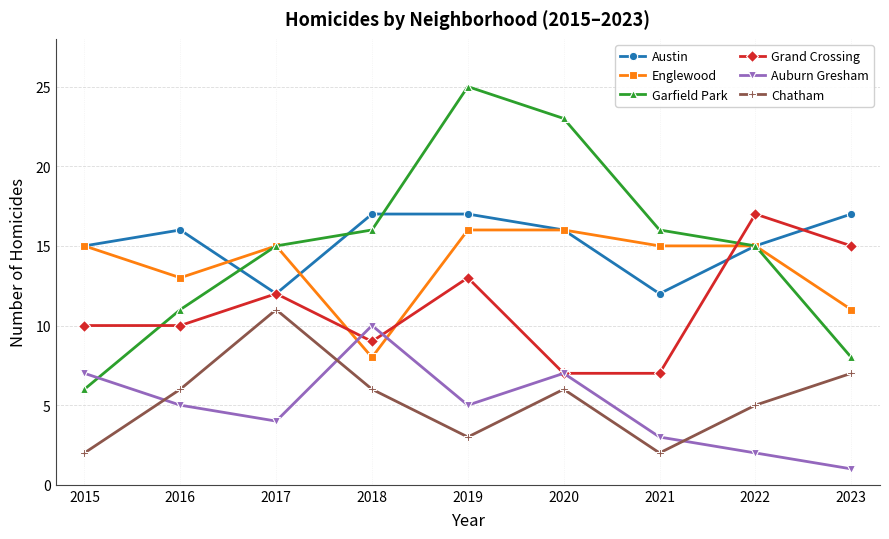

True or false: Austin and Chatham cross at least once.

False